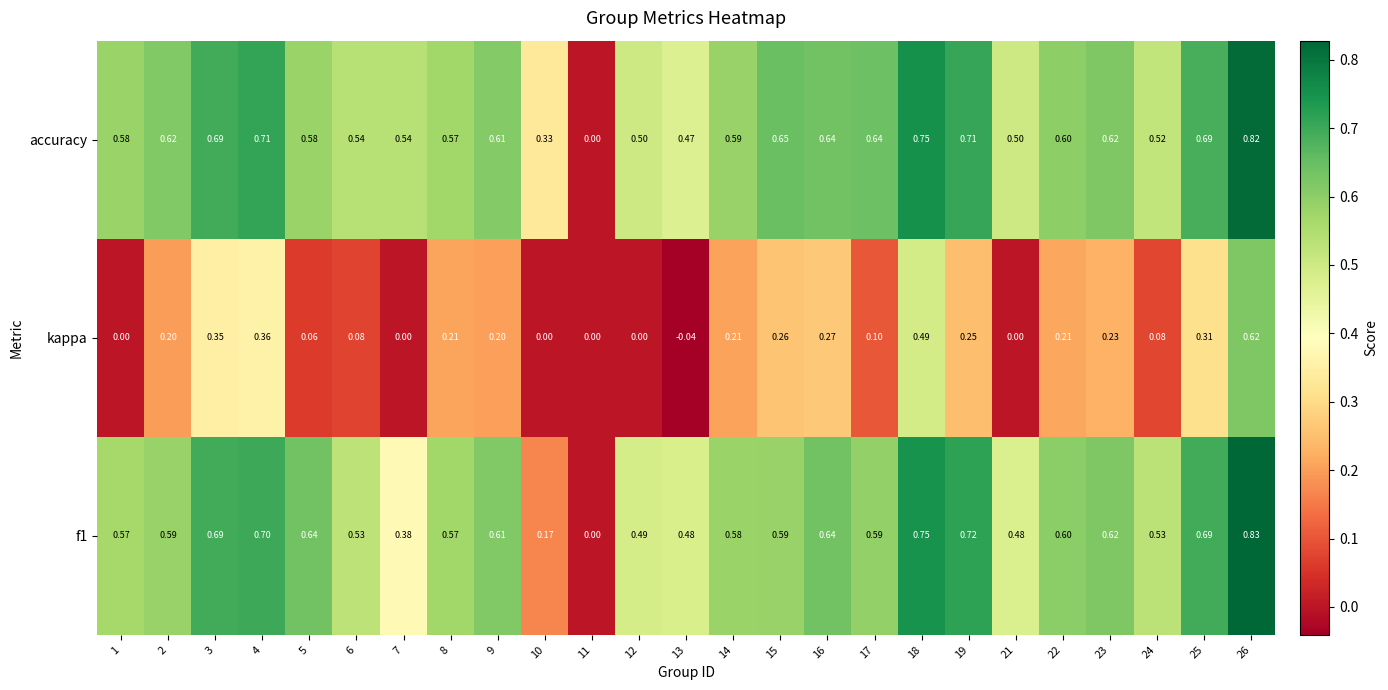

Which series has the largest total across all categories?

accuracy